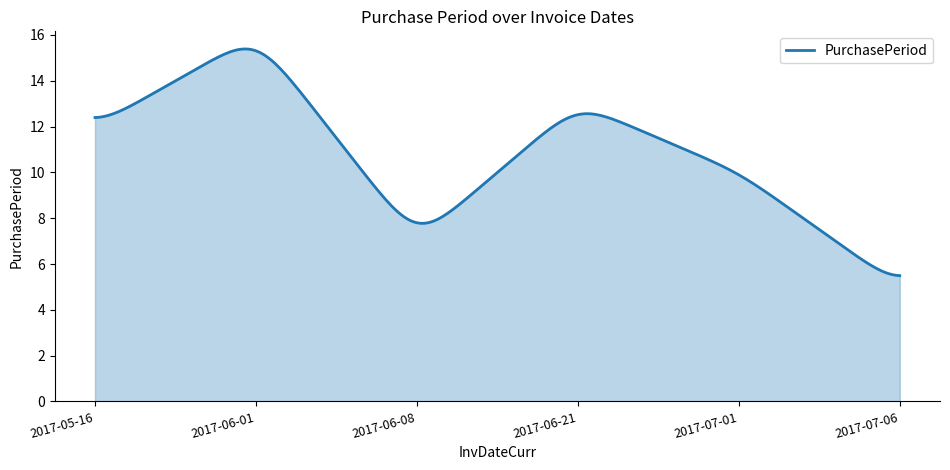

What is the smallest value displayed?

5.5